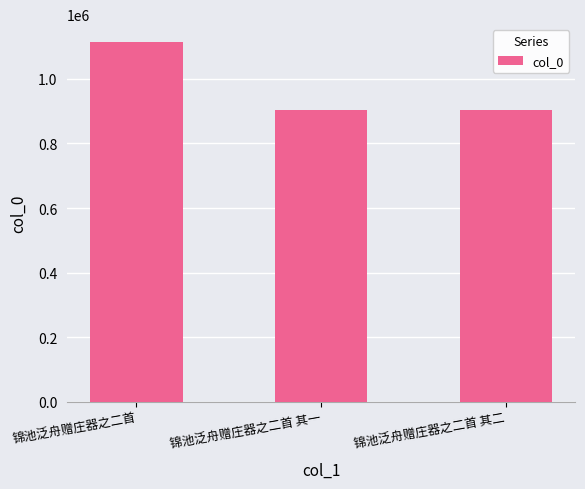

How many values are below 903102?

1